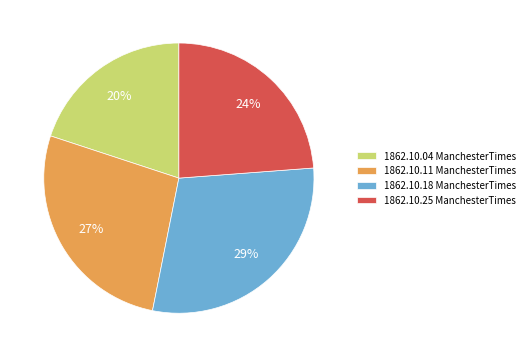

To the nearest percent, what percentage of the pie is 1862.10.11 ManchesterTimes?

27%